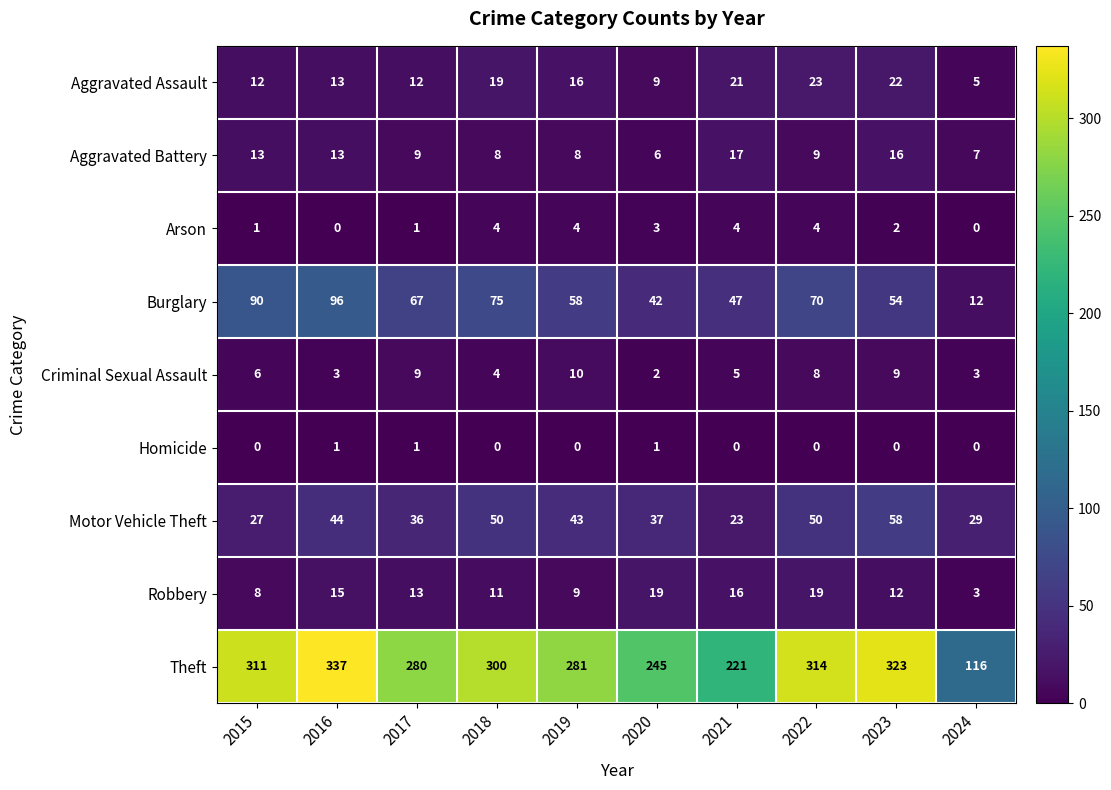

What is the sum of all Aggravated Battery values?

106